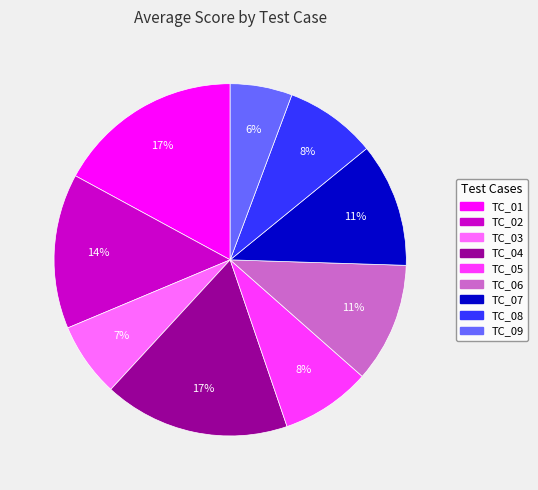

To the nearest percent, what is the difference between the TC_02 and TC_06 slice percentages?

3%